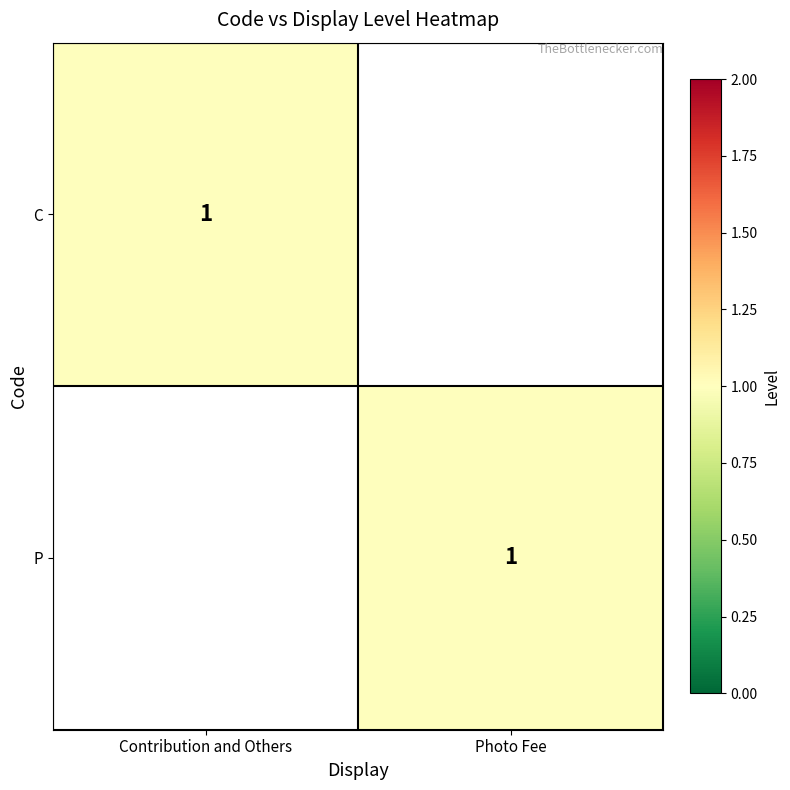

The P series shows 0 at Photo Fee. True or false?

False